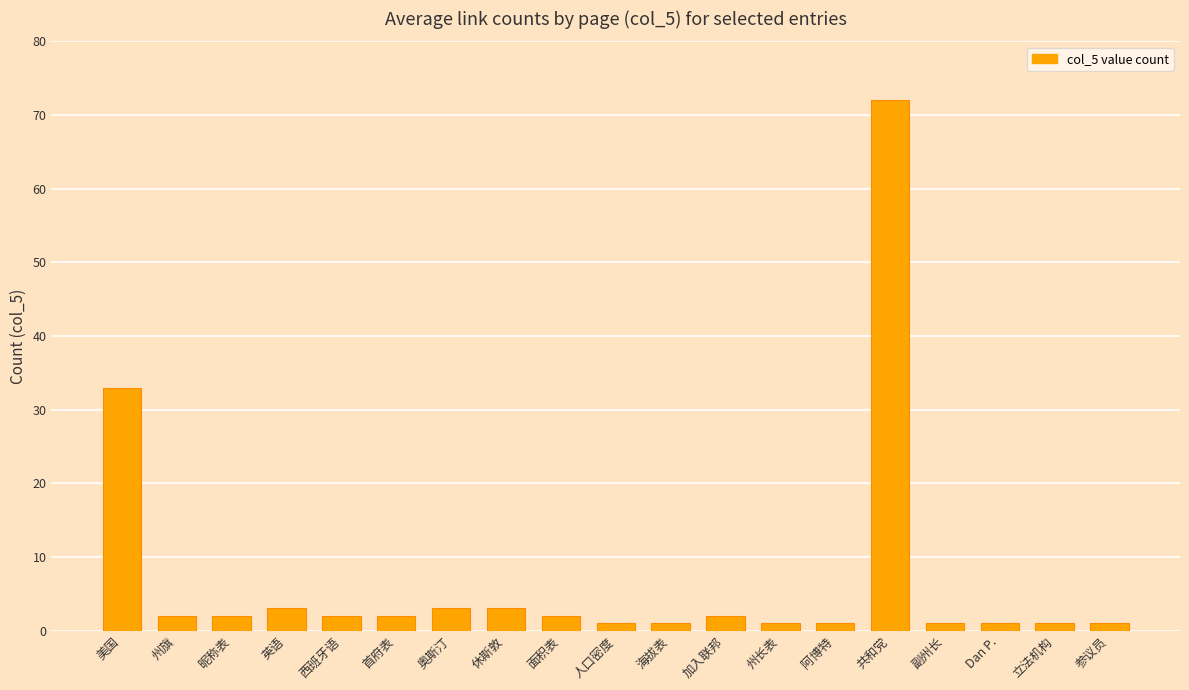

What is the value of the 16th bar from the left?

1